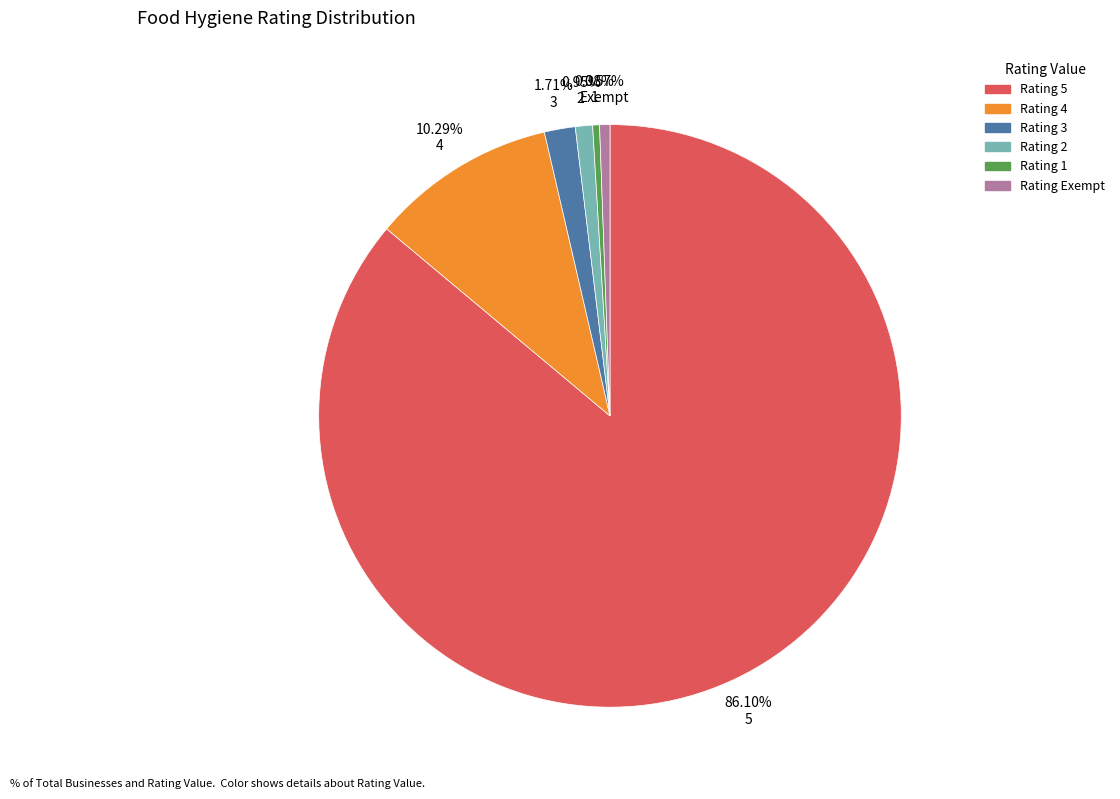

Do 0.38% 1 and 0.57% Exempt together represent more than half of the pie?

No